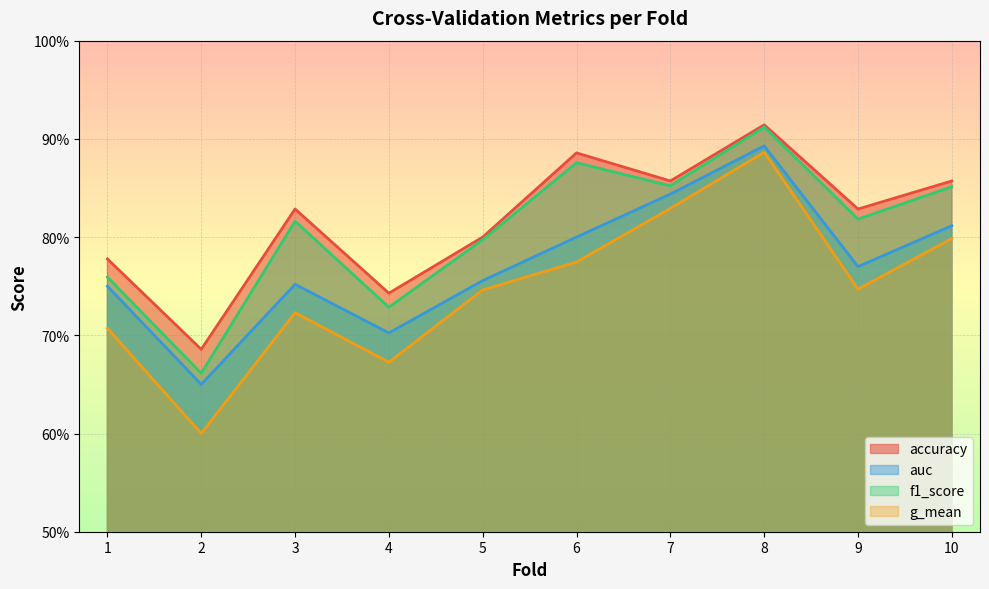

What is the total value across all series at 5?

3.1